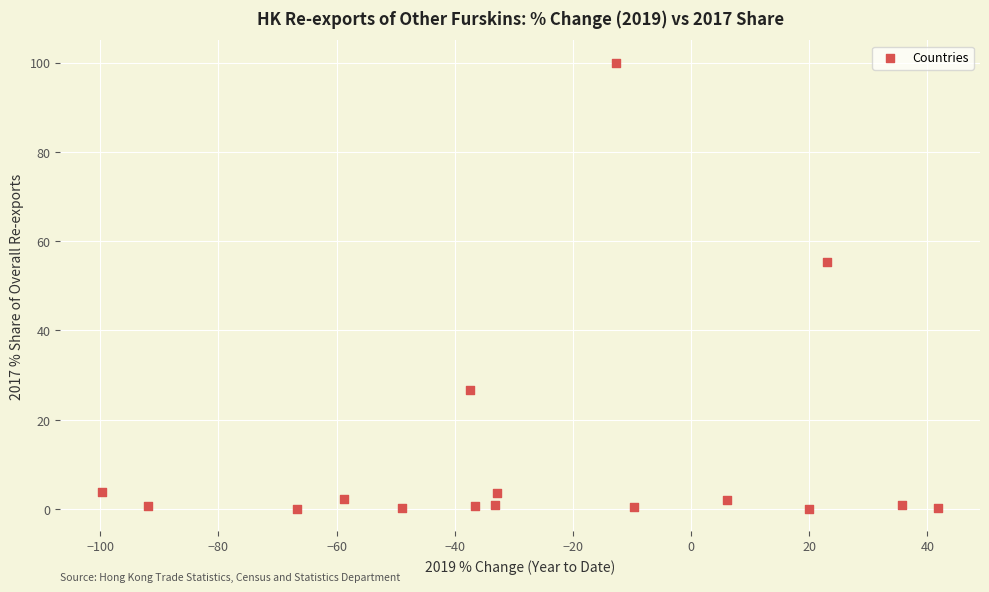

What is the range of Y values (max minus min)?

99.9